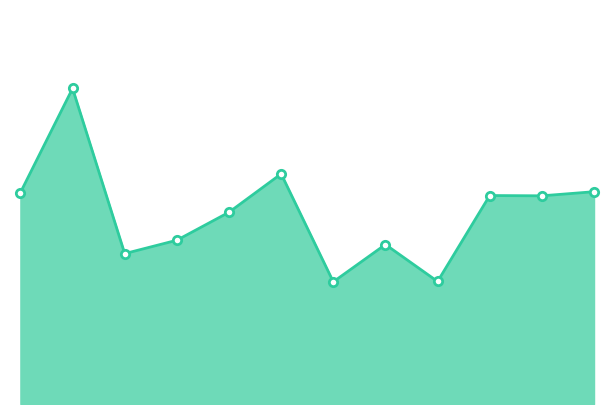

What is the difference between the maximum and second lowest values?

32.9